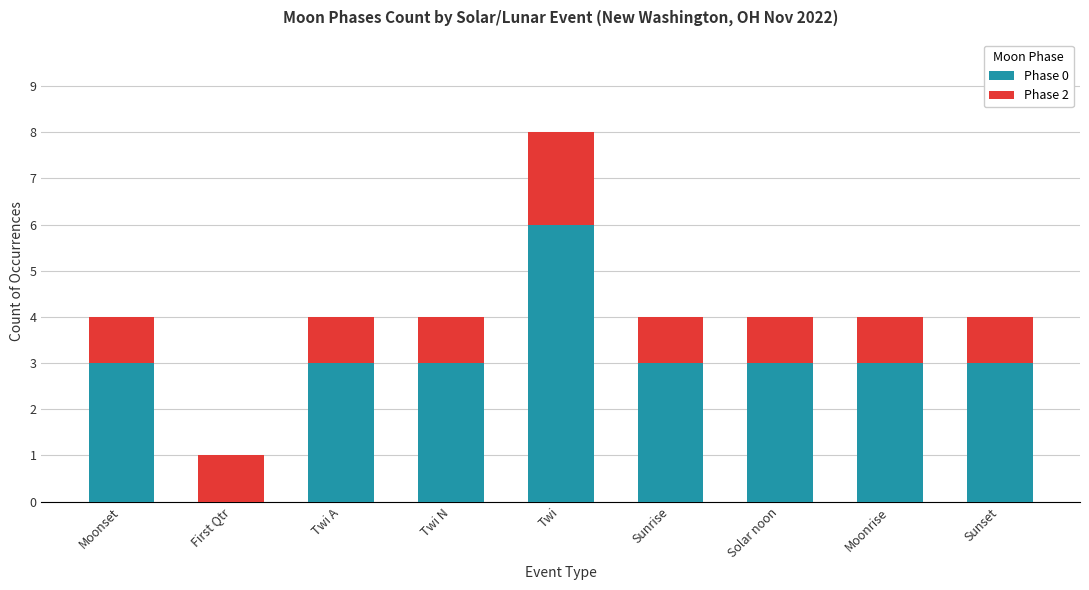

Is it true that Phase 0 equals 3 at Sunrise?

True